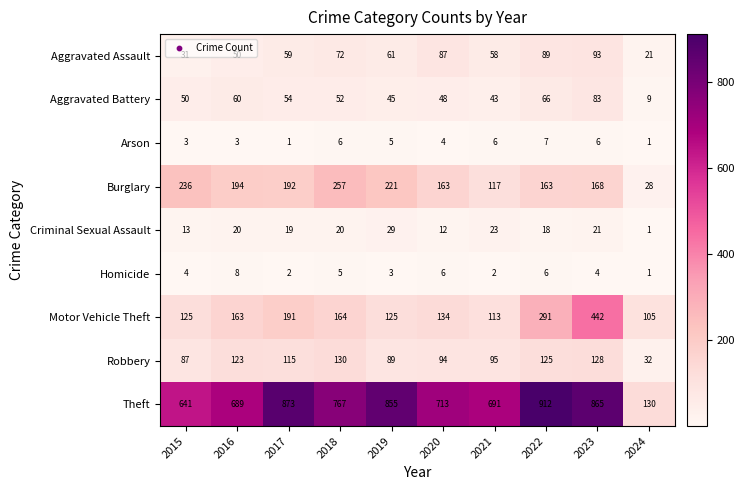

The Aggravated Battery series shows 50 at 2015. True or false?

True